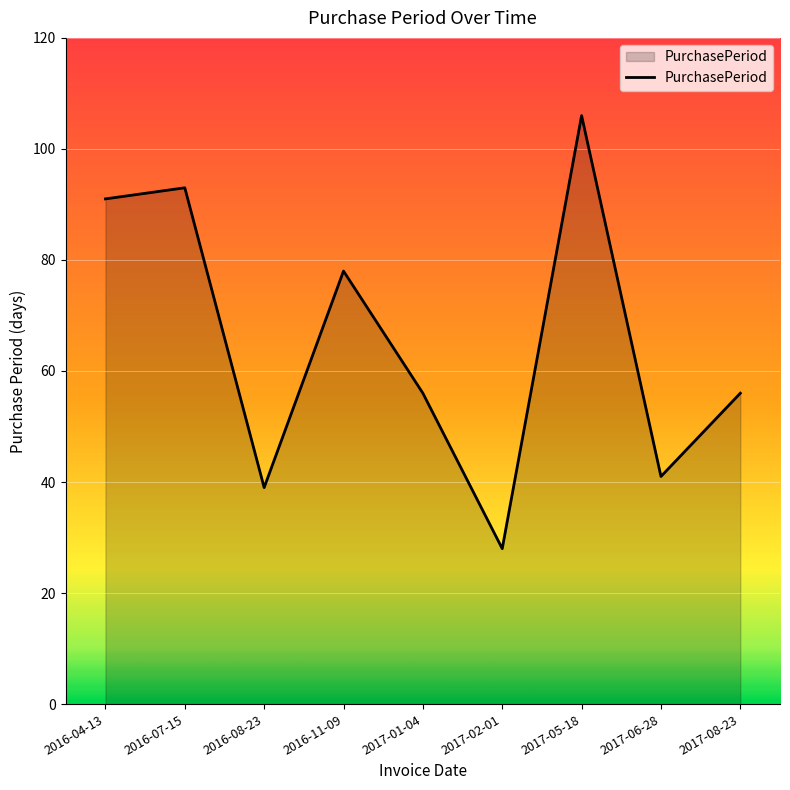

The value at 2017-08-23 is 93. True or false?

False